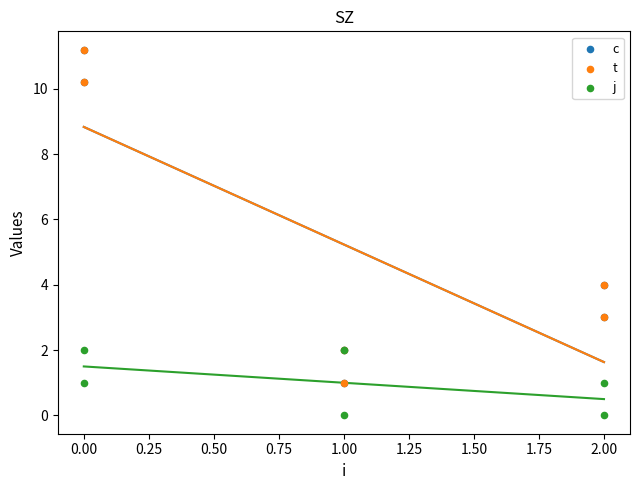

What are all the series names shown in the legend?

c, t, j